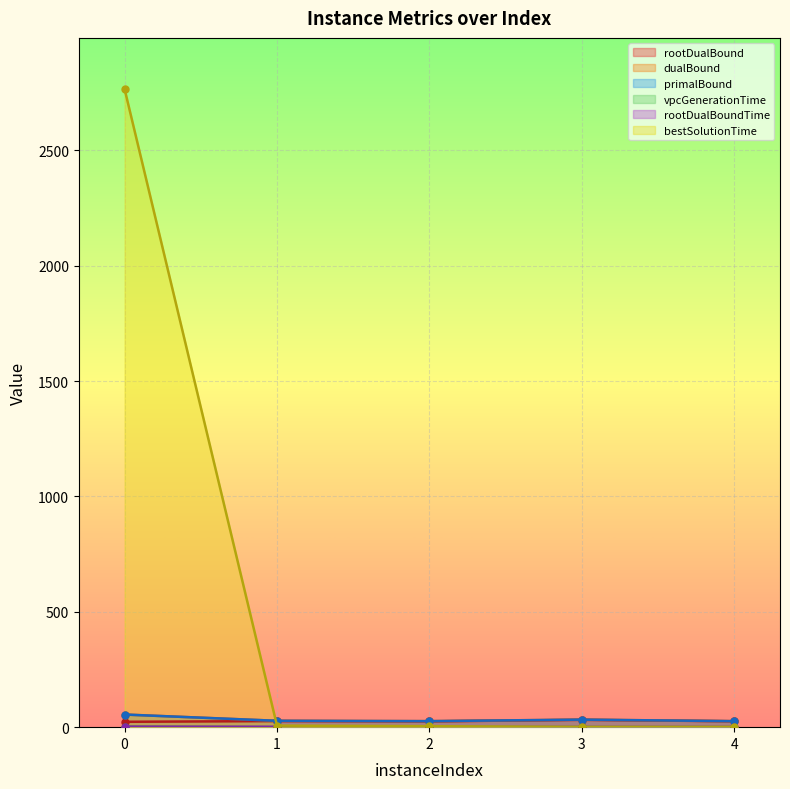

Which series changed the most between 2 and 3?

rootDualBound